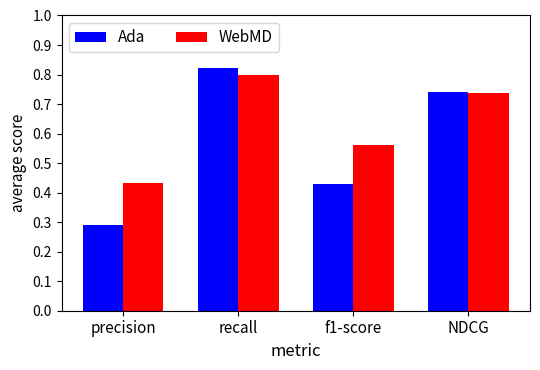

At how many categories does at least one series exceed 0?

4